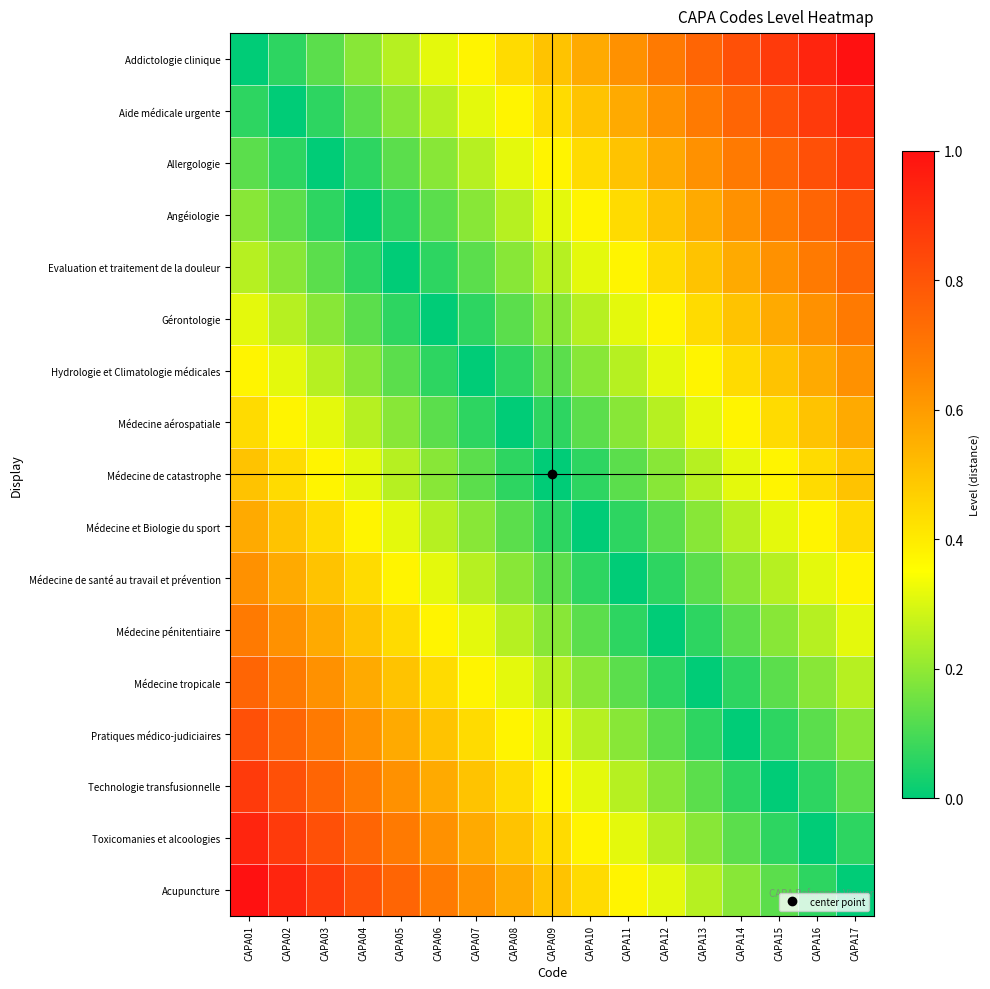

What is the spread (max minus min) of values at CAPA06?

0.7